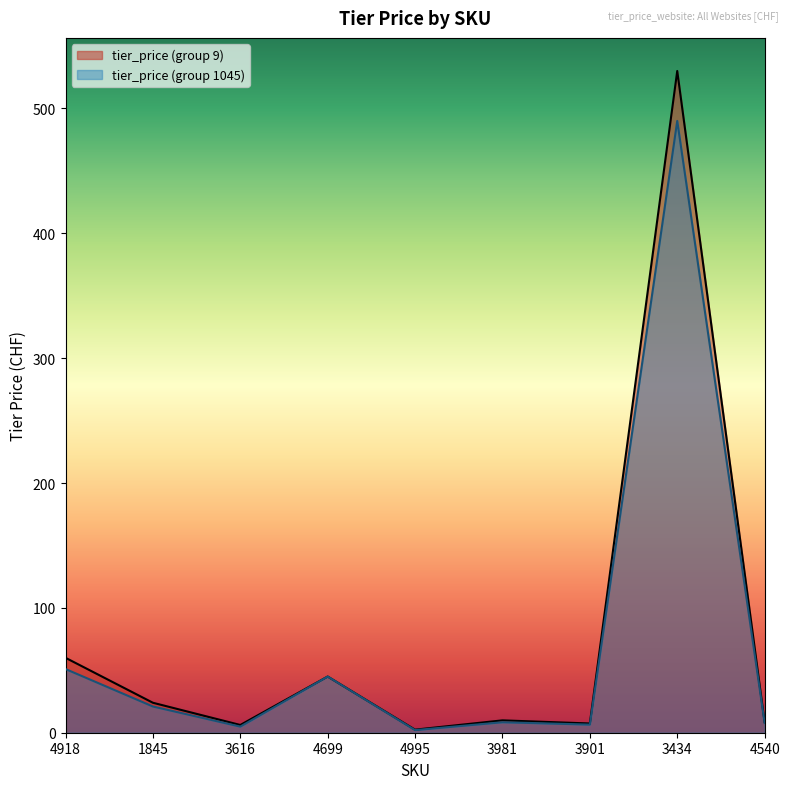

True or false: tier_price (group 9) and tier_price (group 1045) intersect in this chart.

False